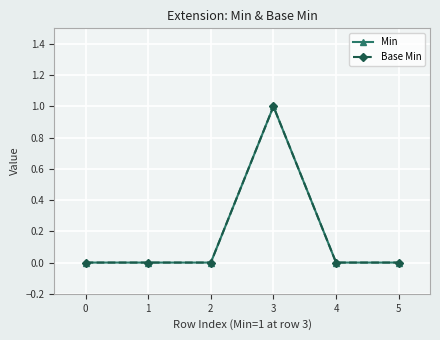

List the series in order of their peak value, highest first.

Min, Base Min